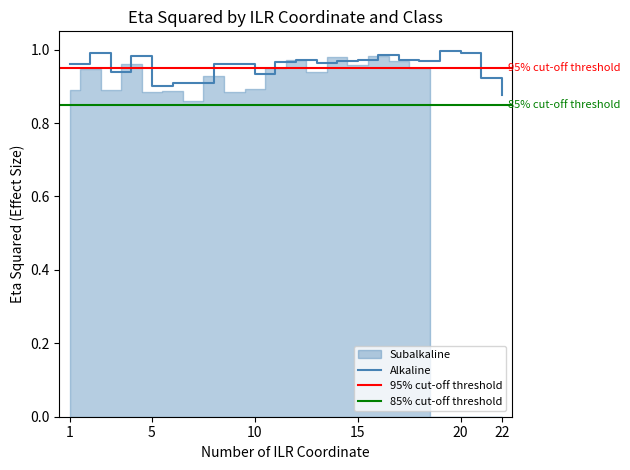

True or false: Alkaline has a value of 1.5 at 22.

False